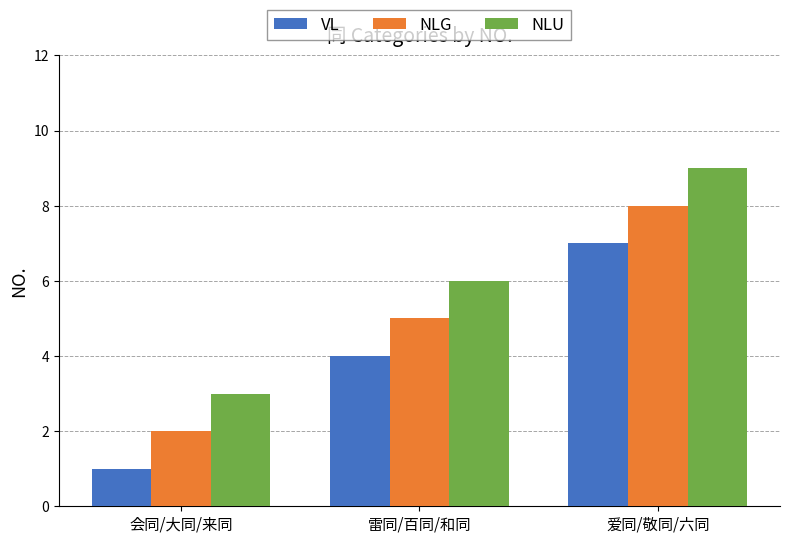

What is the total value across all series at 爱同/敬同/六同?

24